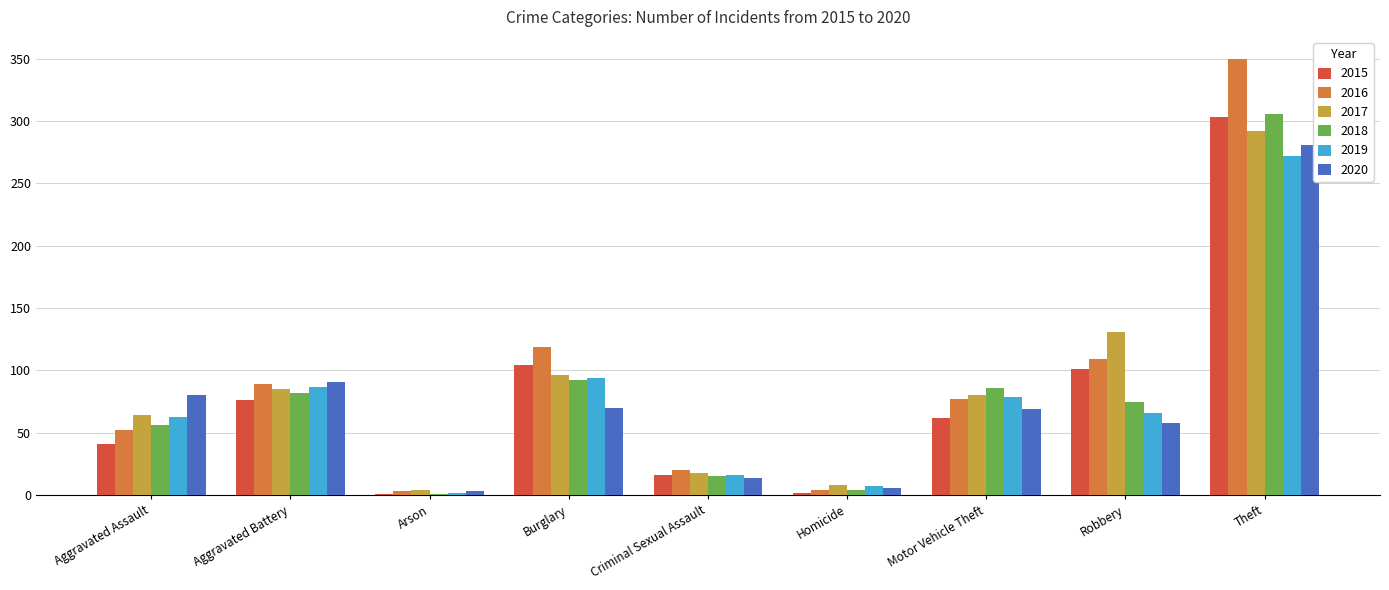

Which series changed the most between Criminal Sexual Assault and Motor Vehicle Theft?

2018